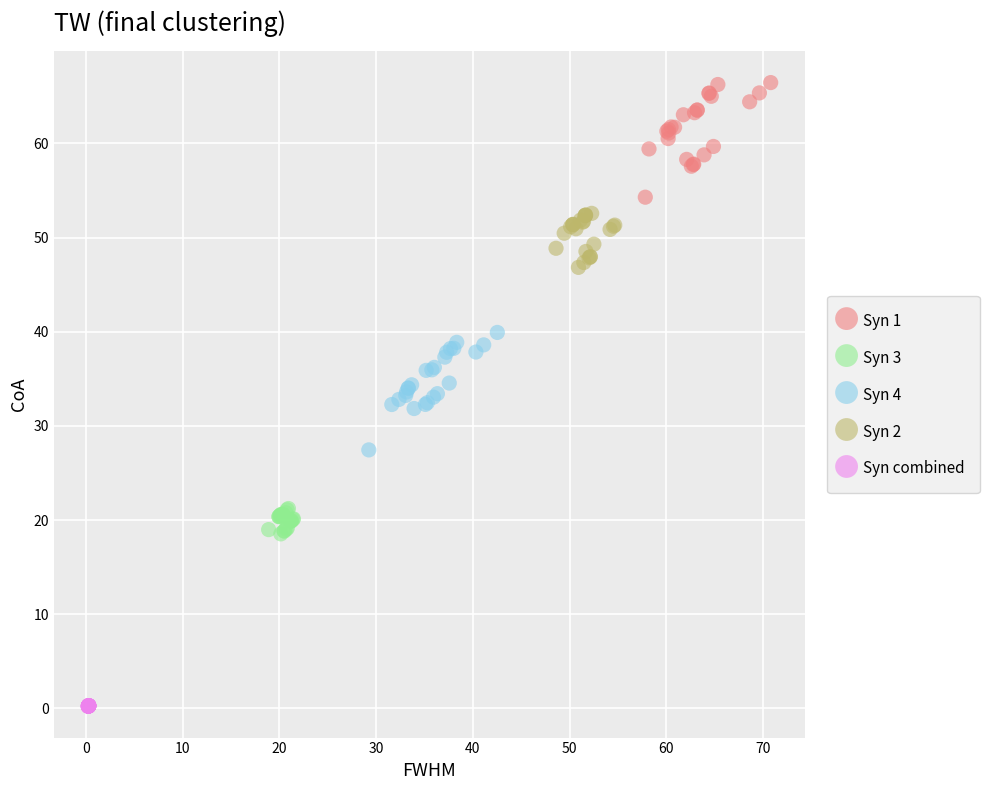

Which series contains the lowest Y value?

Syn combined